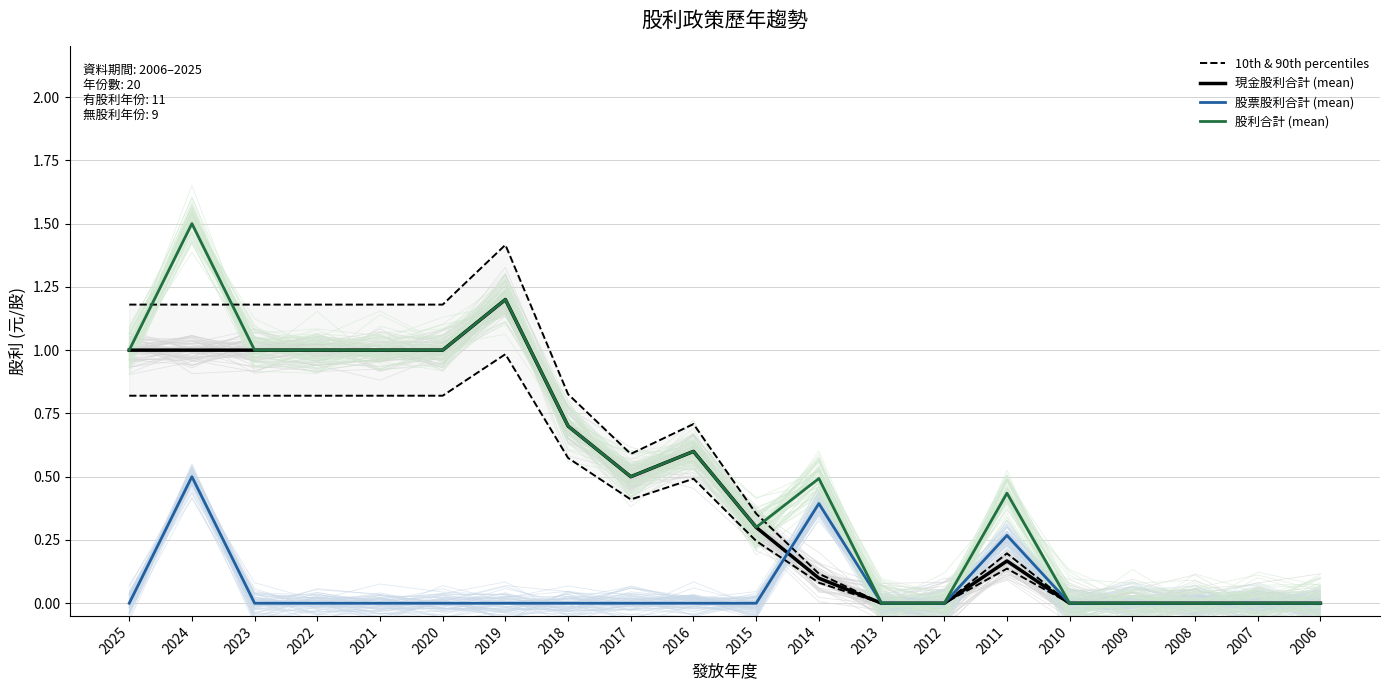

True or false: 現金股利合計 (mean) has a value of 0.0 at 2010.

True